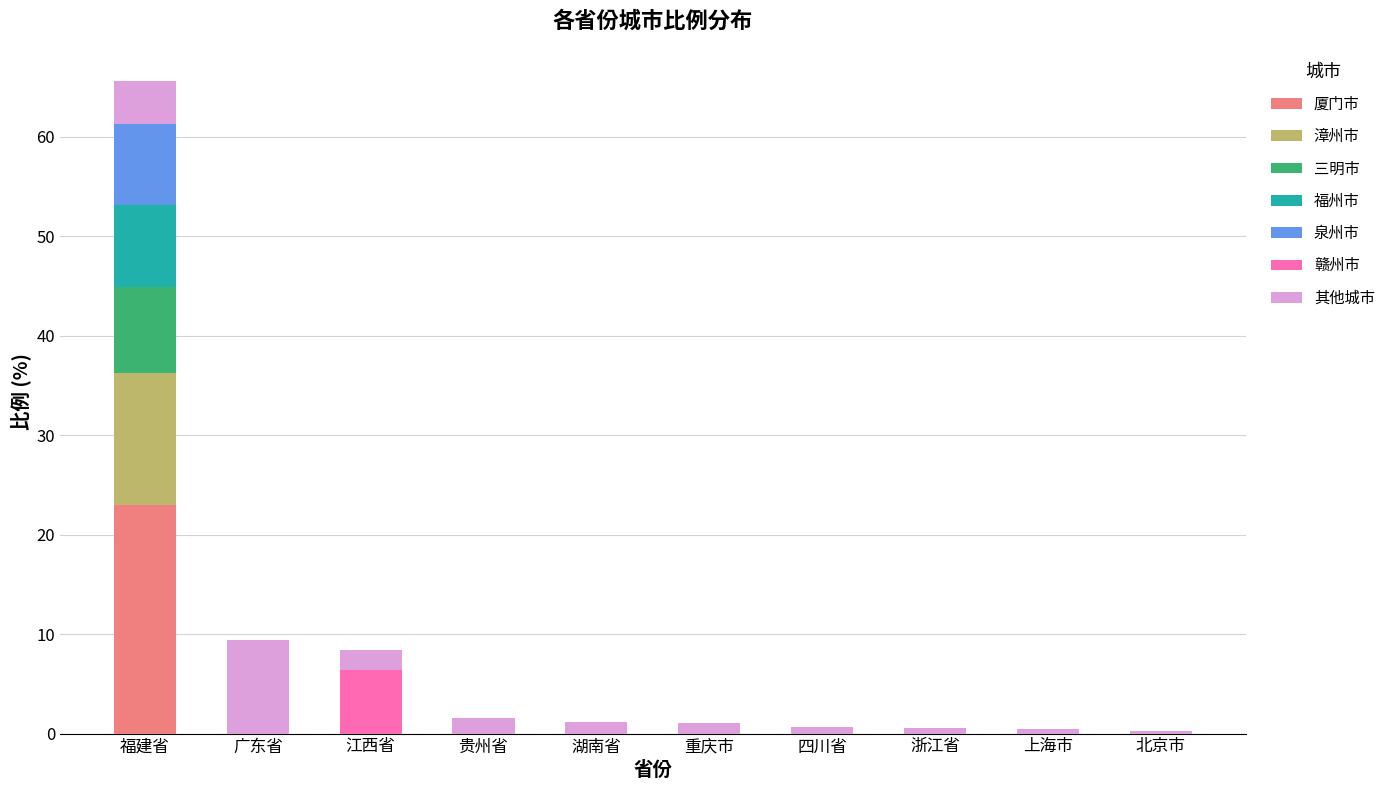

What is the maximum value for 厦门市?

23.0